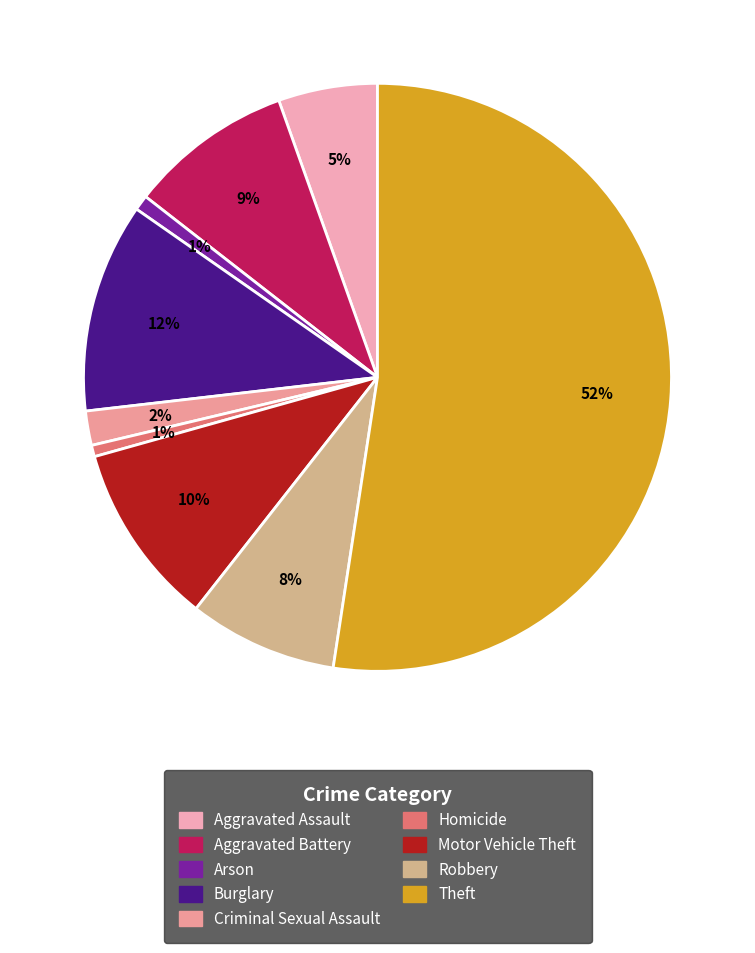

Between Aggravated Battery and Homicide, which is larger?

Aggravated Battery